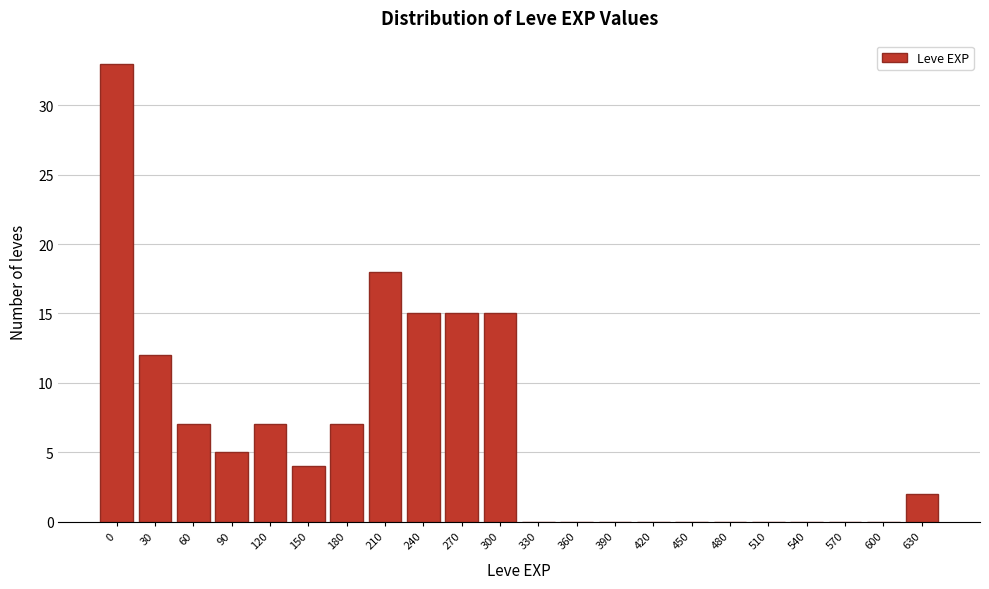

Reading left to right, list all the values displayed in this chart.

0=33	30=12	60=7	90=5	120=7	150=4	180=7	210=18	240=15	270=15	300=15	330=0	360=0	390=0	420=0	450=0	480=0	510=0	540=0	570=0	600=0	630=2